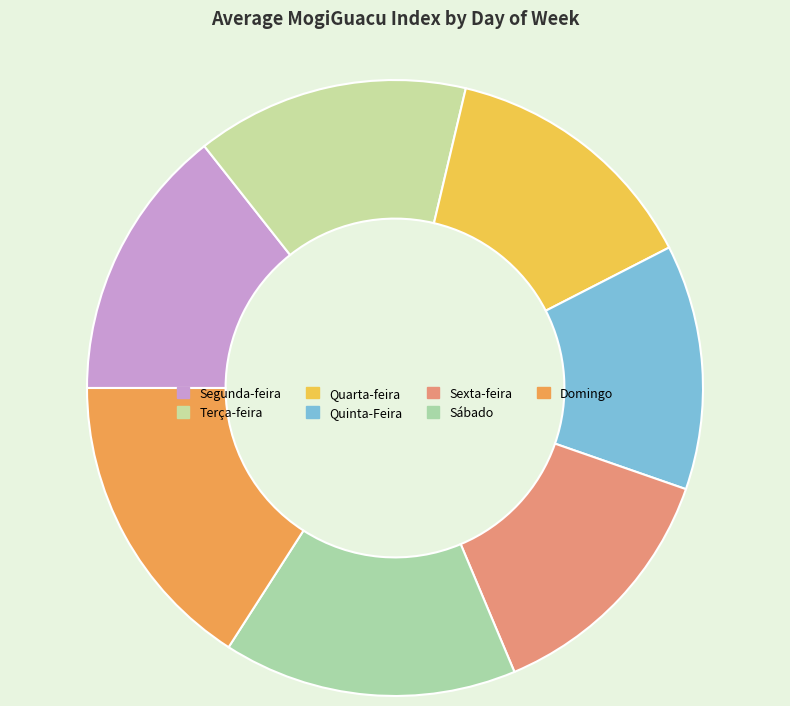

Is Sábado the majority of the pie?

No